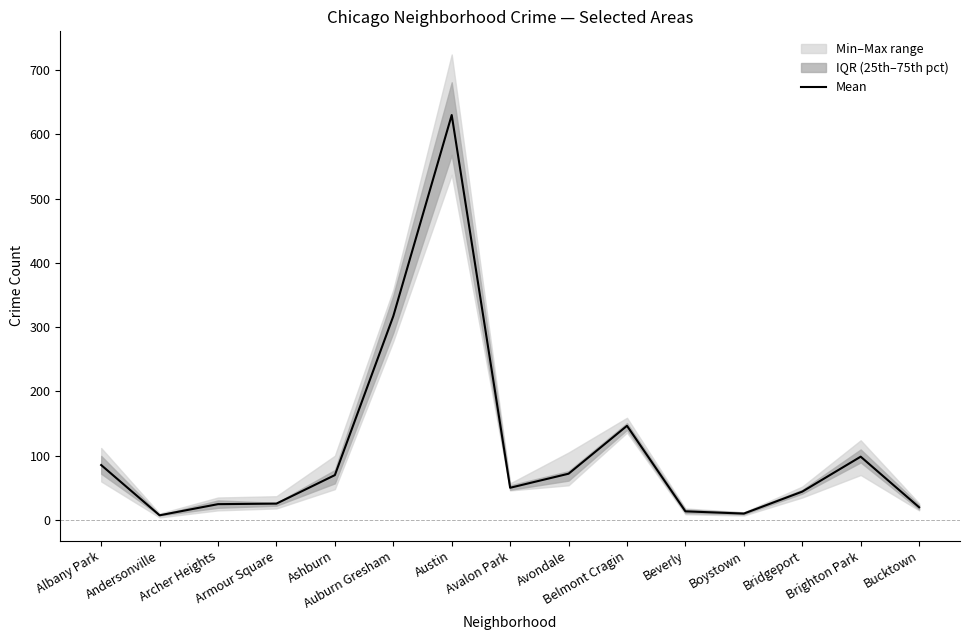

Between Ashburn and Andersonville, which is larger?

Ashburn